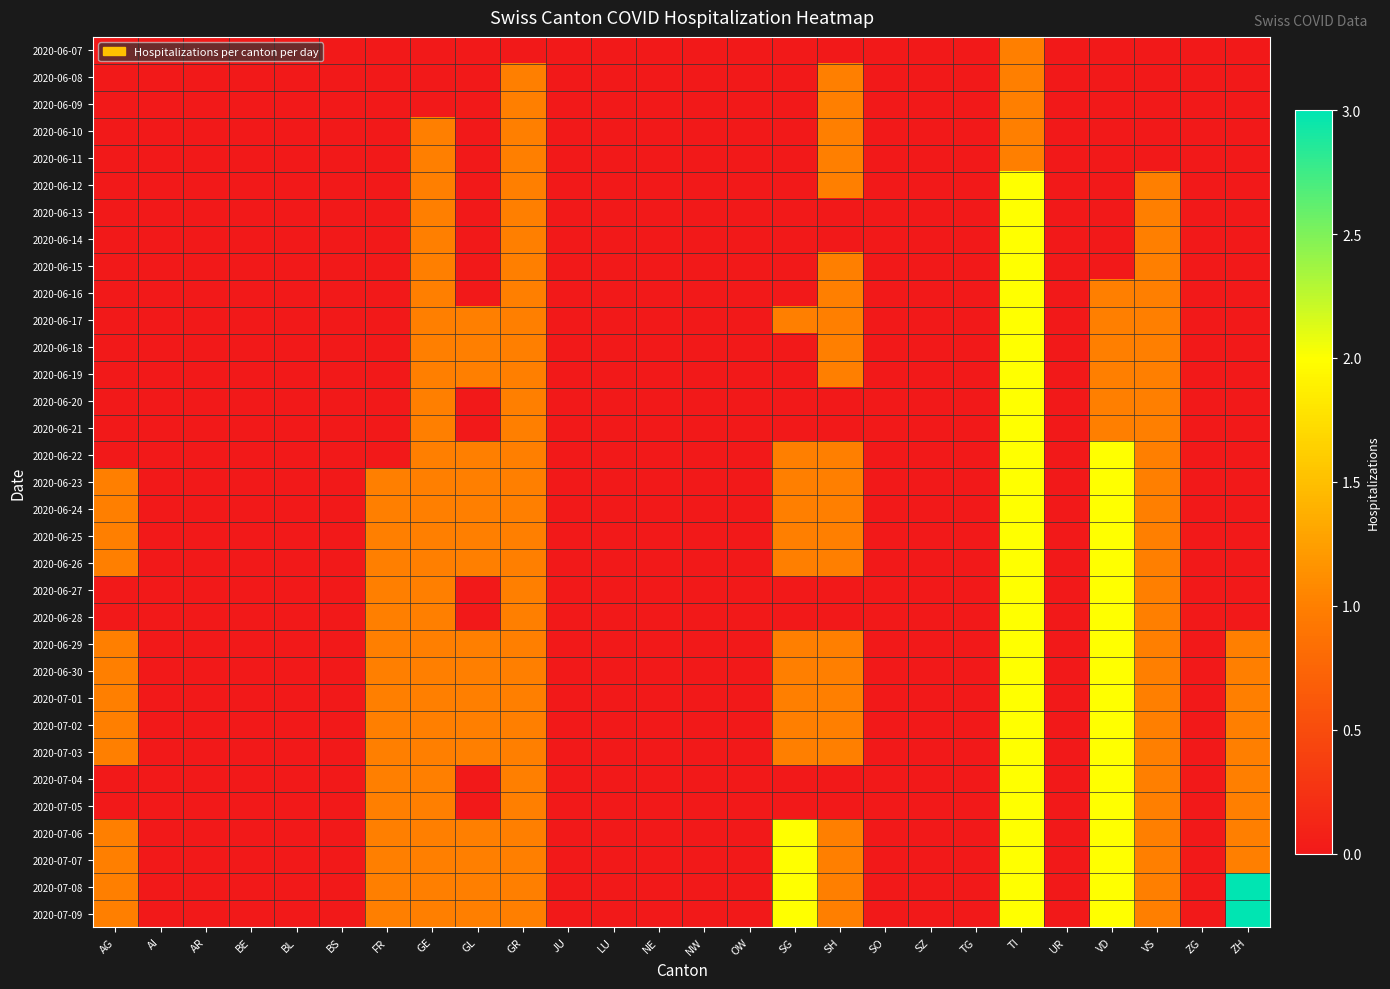

List the series in order of their peak value, highest first.

2020-07-08, 2020-07-09, 2020-06-12, 2020-06-13, 2020-06-14, 2020-06-15, 2020-06-16, 2020-06-17, 2020-06-18, 2020-06-19, 2020-06-20, 2020-06-21, 2020-06-22, 2020-06-23, 2020-06-24, 2020-06-25, 2020-06-26, 2020-06-27, 2020-06-28, 2020-06-29, 2020-06-30, 2020-07-01, 2020-07-02, 2020-07-03, 2020-07-04, 2020-07-05, 2020-07-06, 2020-07-07, 2020-06-07, 2020-06-08, 2020-06-09, 2020-06-10, 2020-06-11